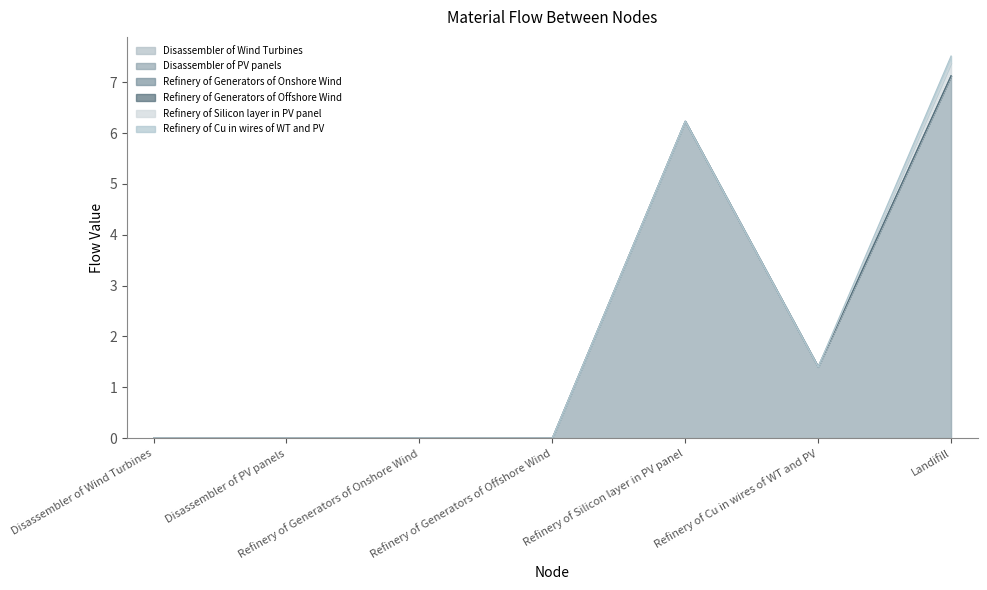

Reading left to right, transcribe all the data shown in this chart.

Disassembler of Wind Turbines: 0.0	0.0	0.0	0.0	0.0	0.0	0.0
Disassembler of PV panels: 0.0	0.0	0.0	0.0	6.2	1.4	7.1
Refinery of Generators of Onshore Wind: 0.0	0.0	0.0	0.0	0.0	0.0	0.0
Refinery of Generators of Offshore Wind: 0.0	0.0	0.0	0.0	0.0	0.0	0.0
Refinery of Silicon layer in PV panel: 0.0	0.0	0.0	0.0	0.0	0.0	0.2
Refinery of Cu in wires of WT and PV: 0.0	0.0	0.0	0.0	0.0	0.0	0.1